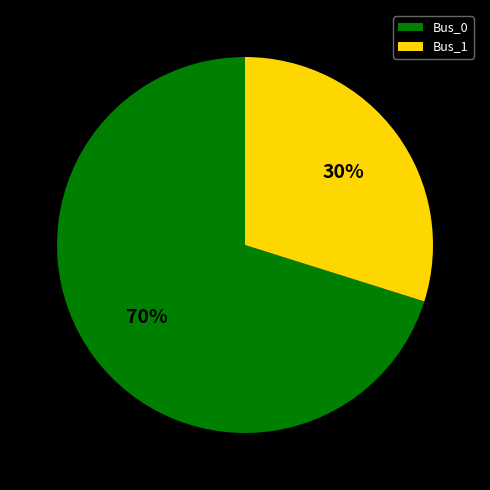

The Bus_0 slice represents 59% of the pie. True or false?

False